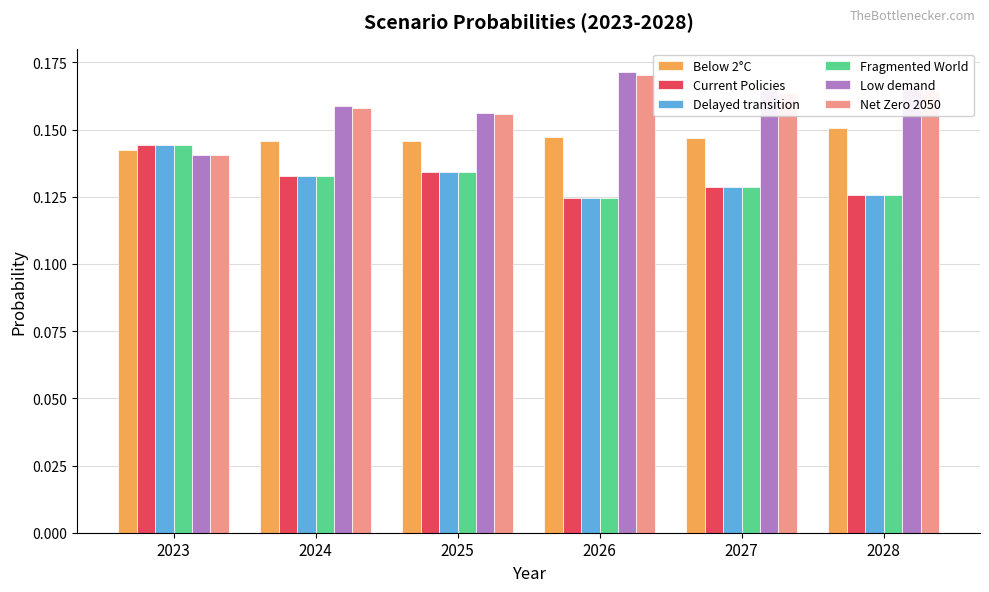

Is the value of Fragmented World at 2024 greater than the value of Low demand at 2024?

No